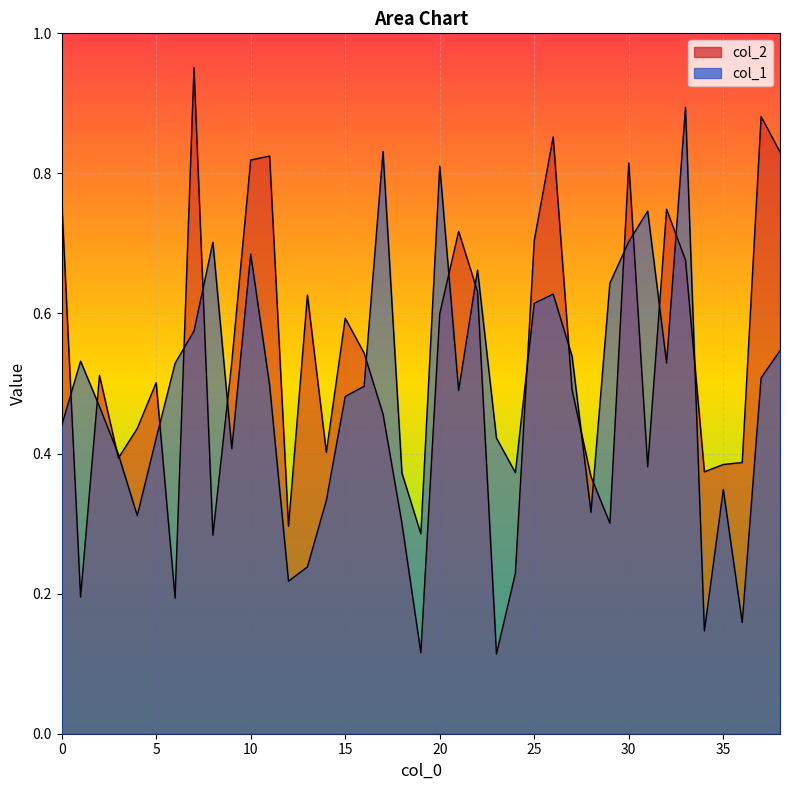

How many lines are shown in the chart?

2